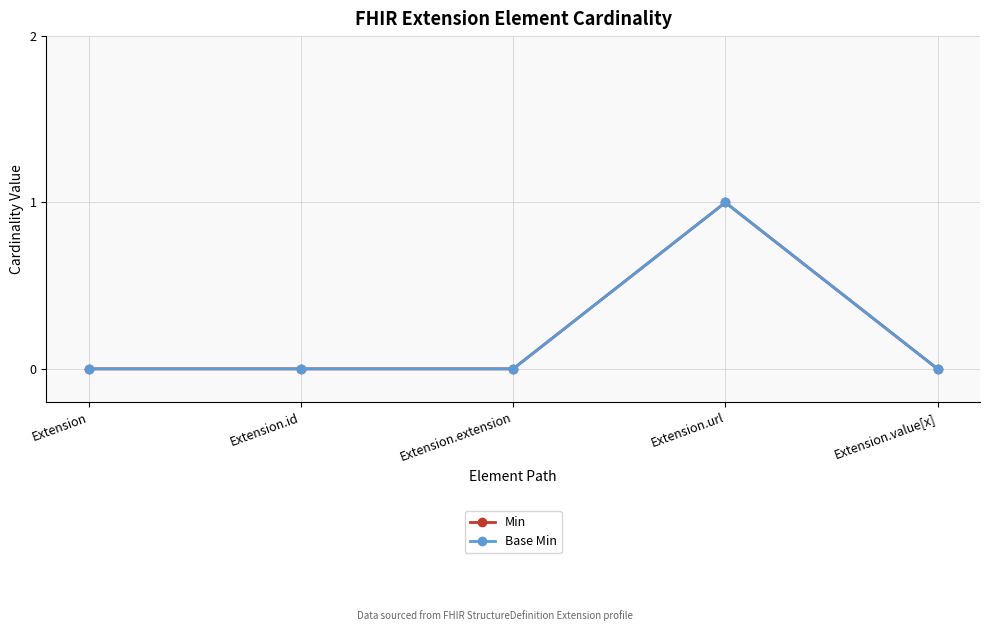

At how many categories does at least one series exceed 0?

1